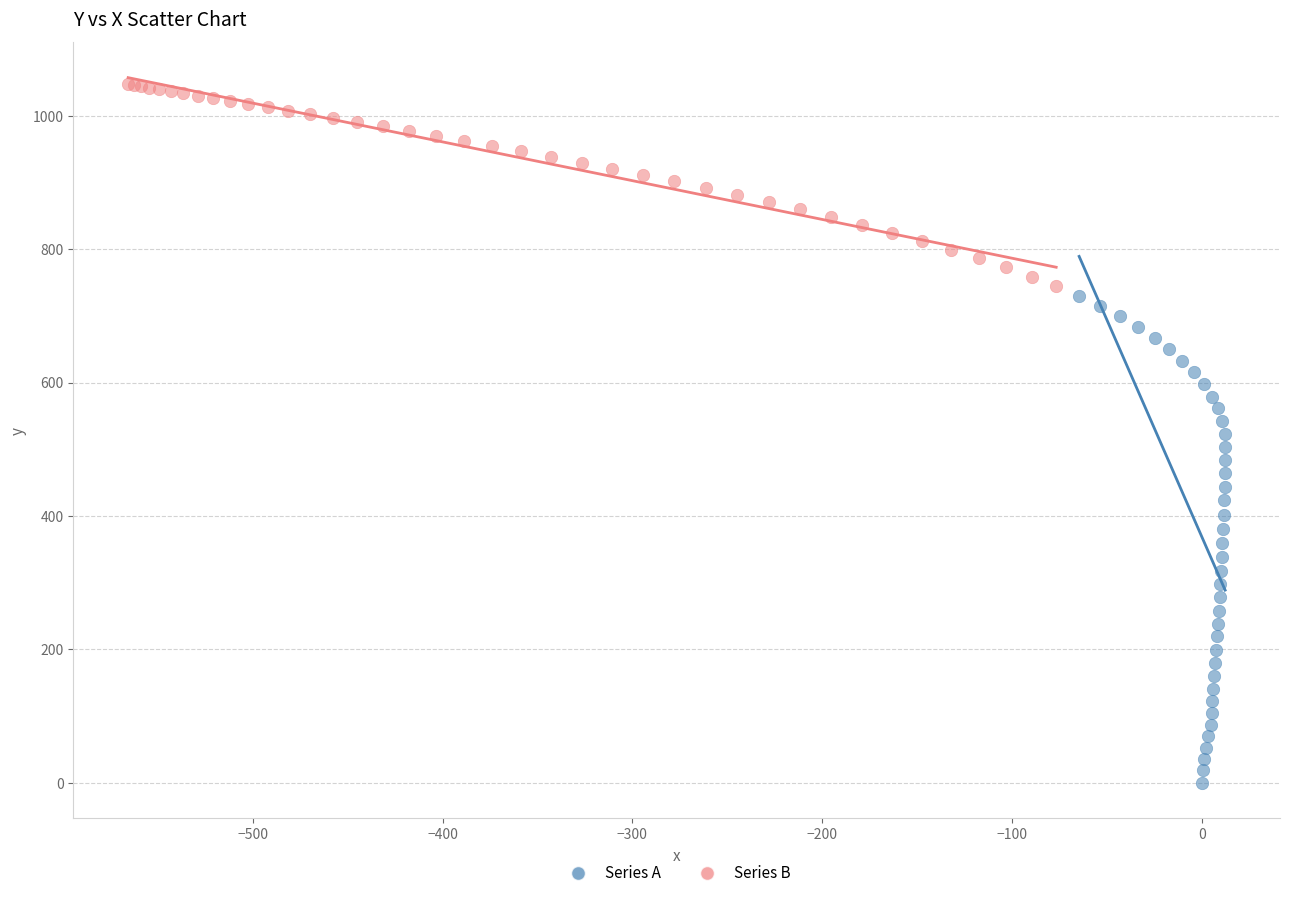

Which series contains the highest Y value?

Series B